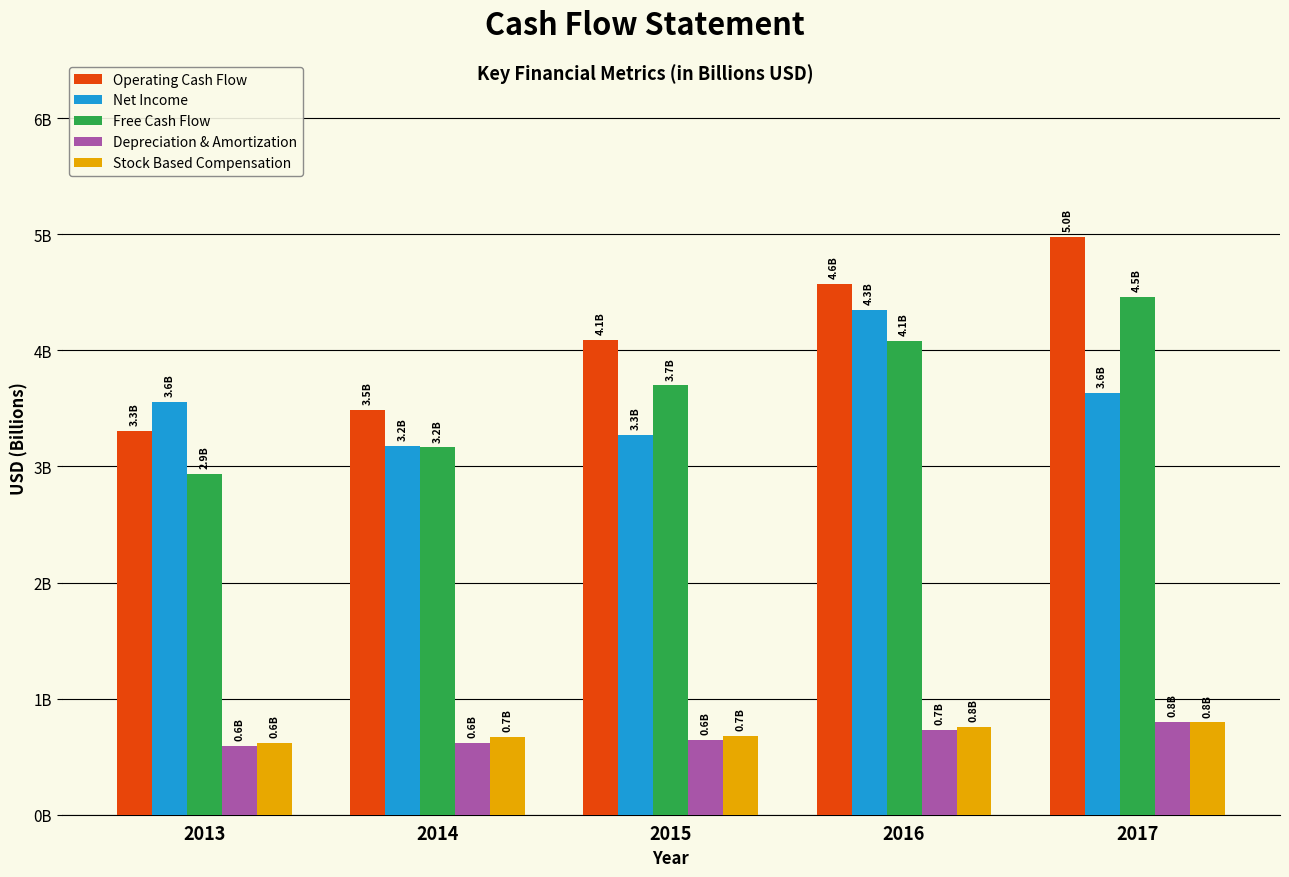

Reading right to left, transcribe all the data shown in this chart.

Operating Cash Flow: 5.0	4.6	4.1	3.5	3.3
Net Income: 3.6	4.3	3.3	3.2	3.6
Free Cash Flow: 4.5	4.1	3.7	3.2	2.9
Depreciation & Amortization: 0.8	0.7	0.6	0.6	0.6
Stock Based Compensation: 0.8	0.8	0.7	0.7	0.6